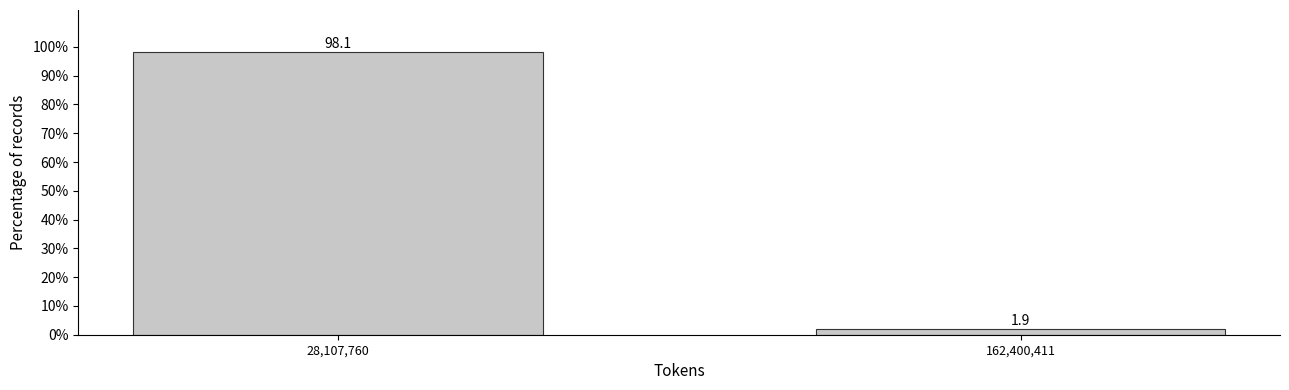

Reading left to right, transcribe all the data shown in this chart.

28,107,760=98.1	162,400,411=1.9